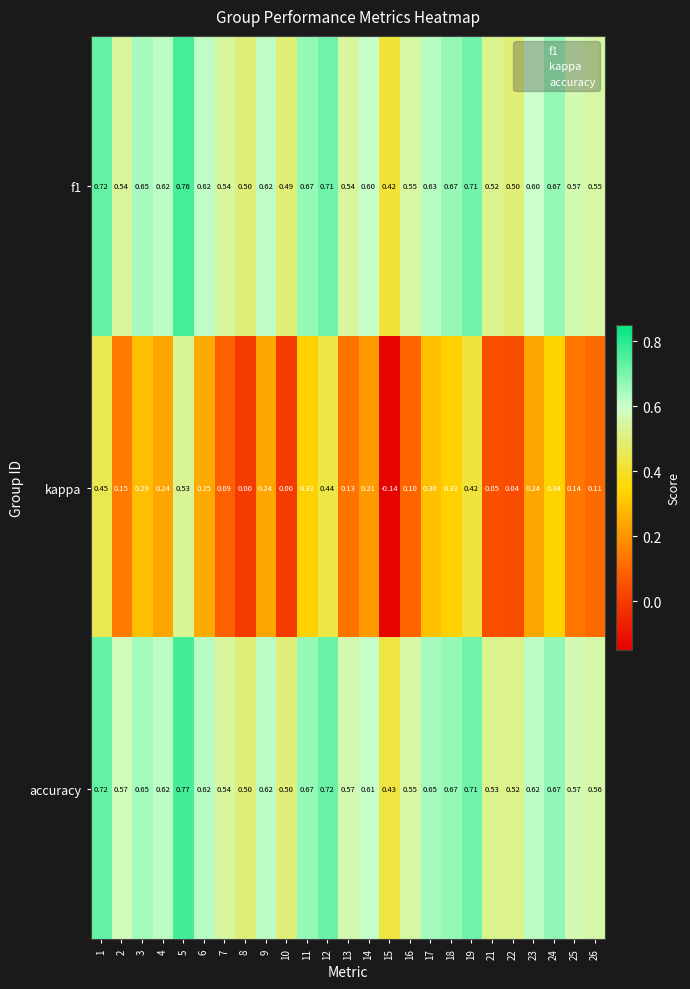

Between 16 and 22, which series saw the biggest shift?

kappa